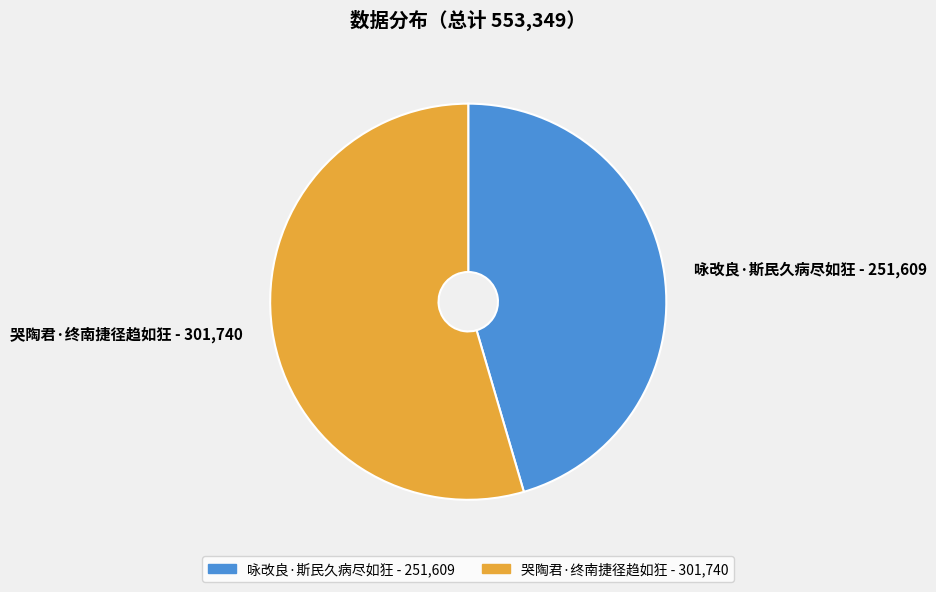

How many slices are in this pie chart?

2